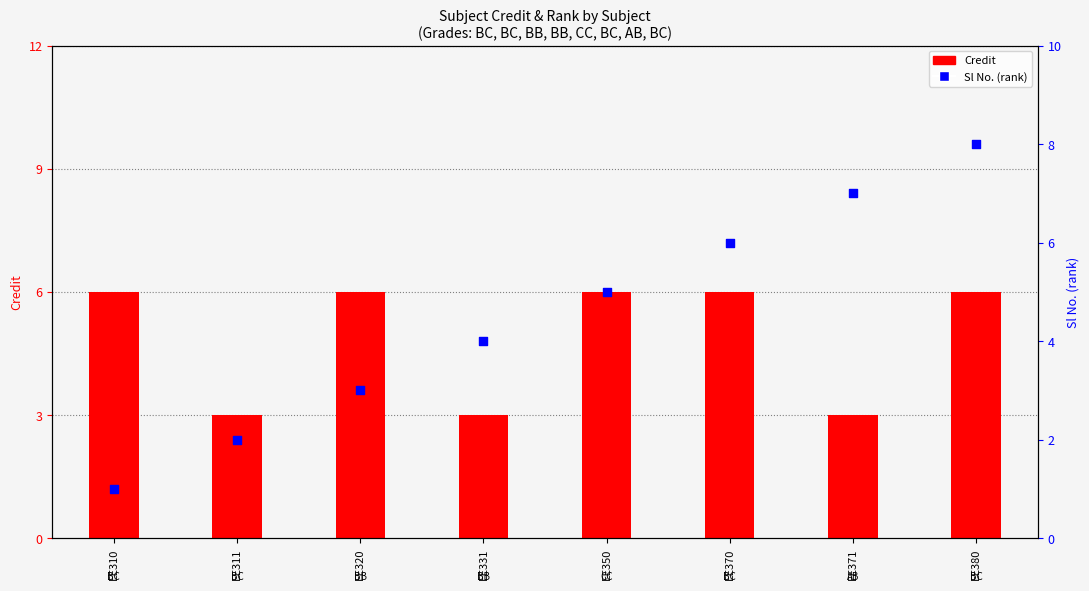

Which series has the largest total across all categories?

Credit